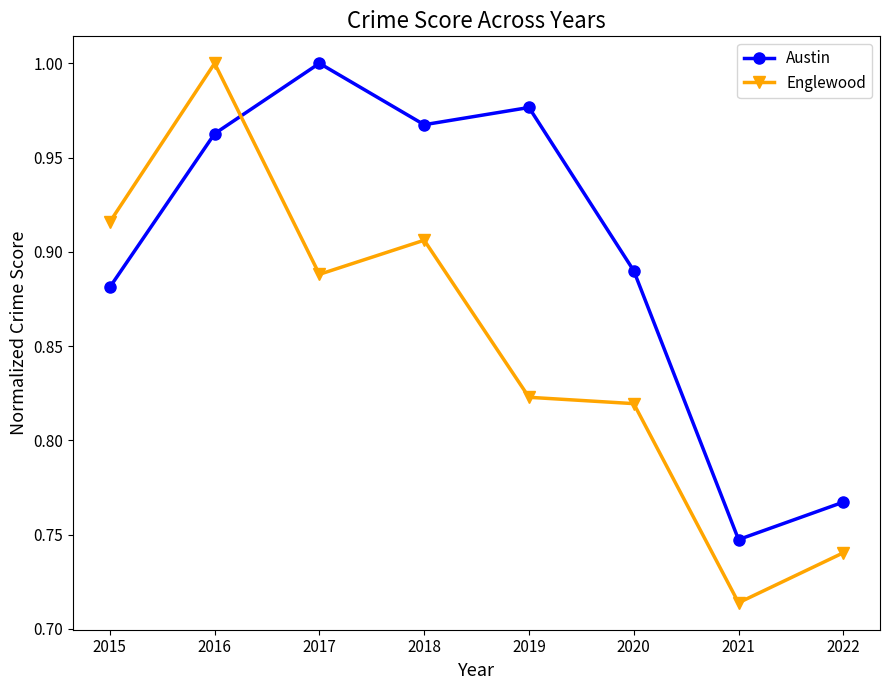

What is the sum of the Austin values at 2020 and 2018?

1.9